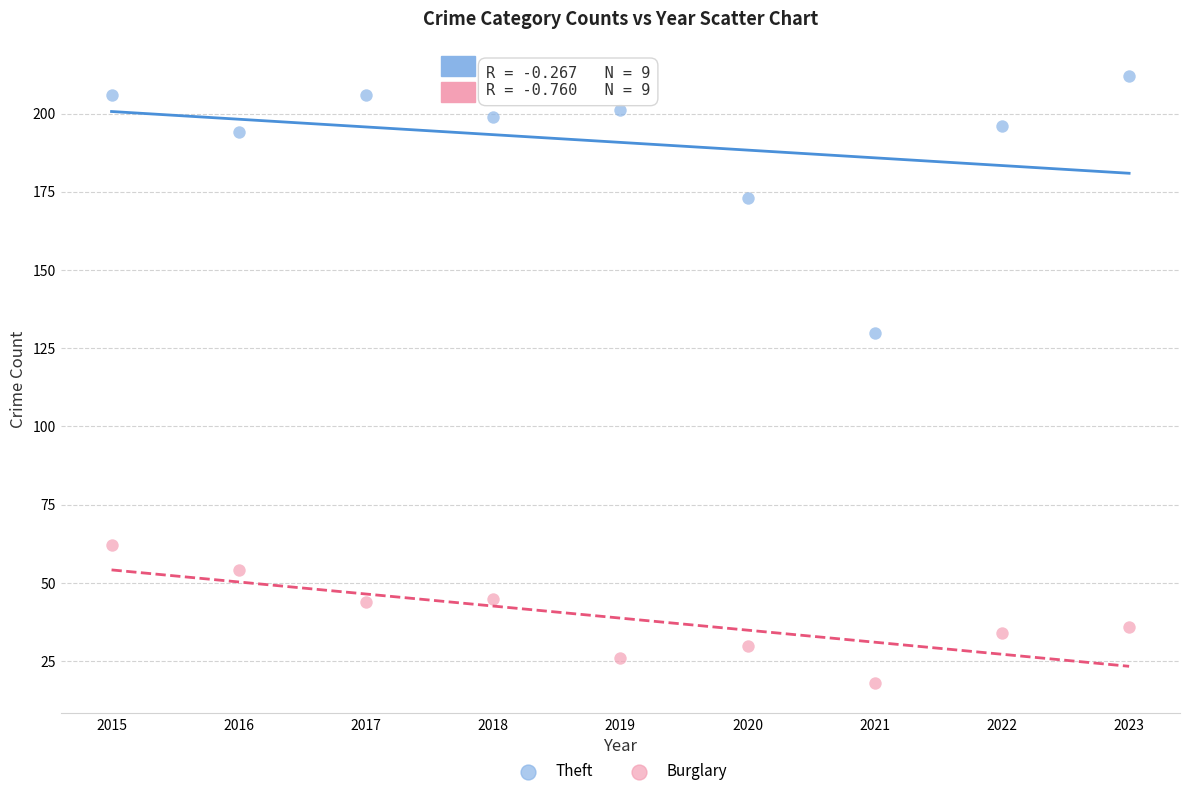

Across all data points, what is the range of X values (max minus min)?

8